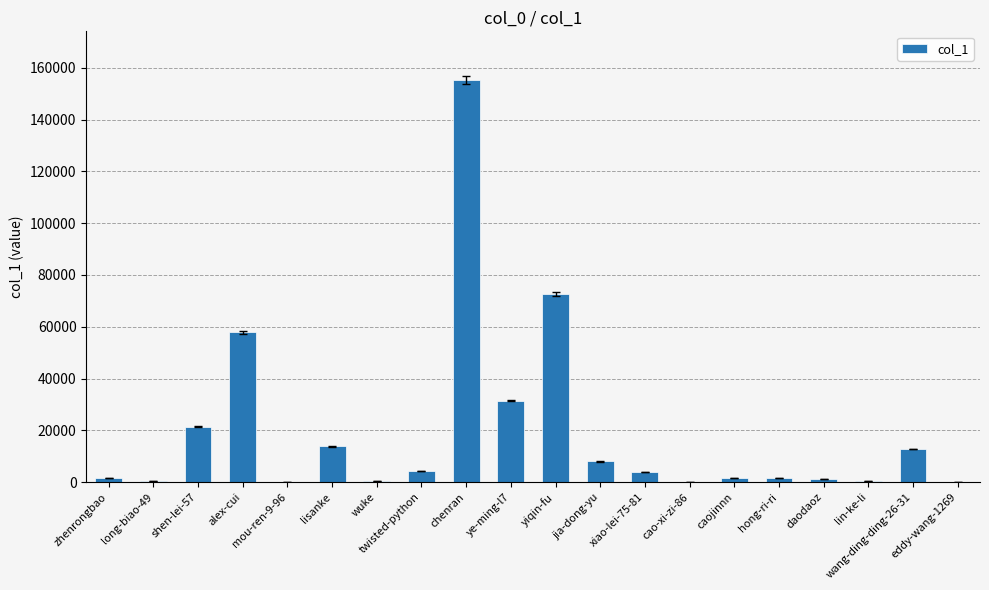

What is the ratio of the value at yiqin-fu to the value at lisanke?

5.3